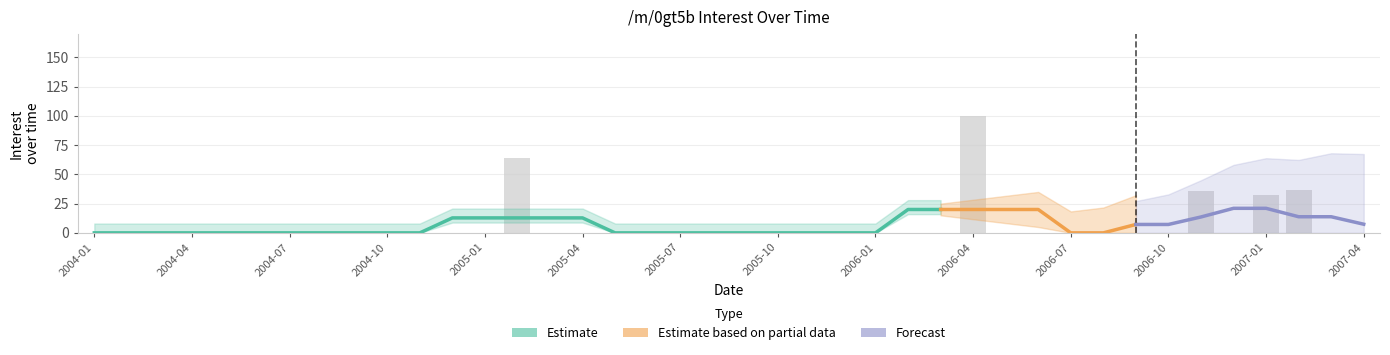

Does the chart contain any negative values?

No